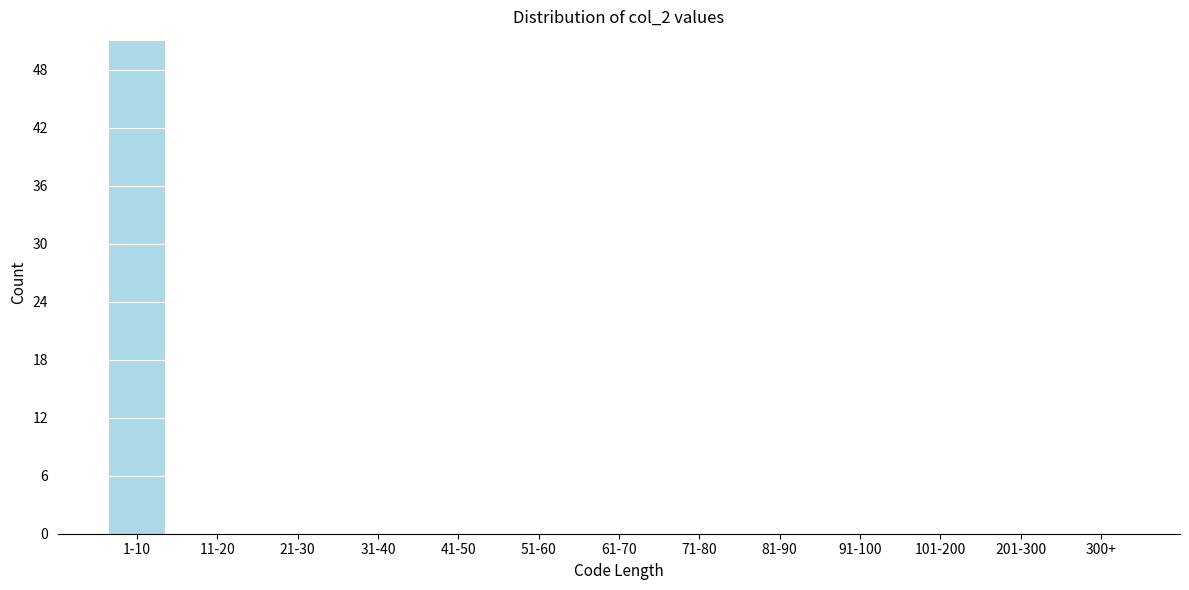

Reading right to left, what are all the values shown in this chart?

300+=0	201-300=0	101-200=0	91-100=0	81-90=0	71-80=0	61-70=0	51-60=0	41-50=0	31-40=0	21-30=0	11-20=0	1-10=51